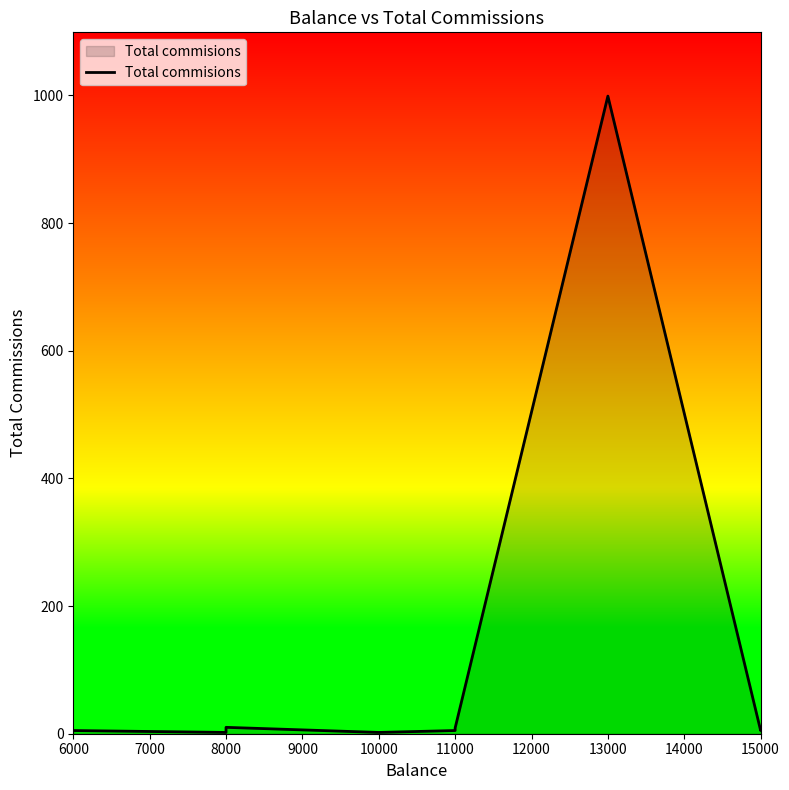

What is the difference between the second highest and second lowest values?

8